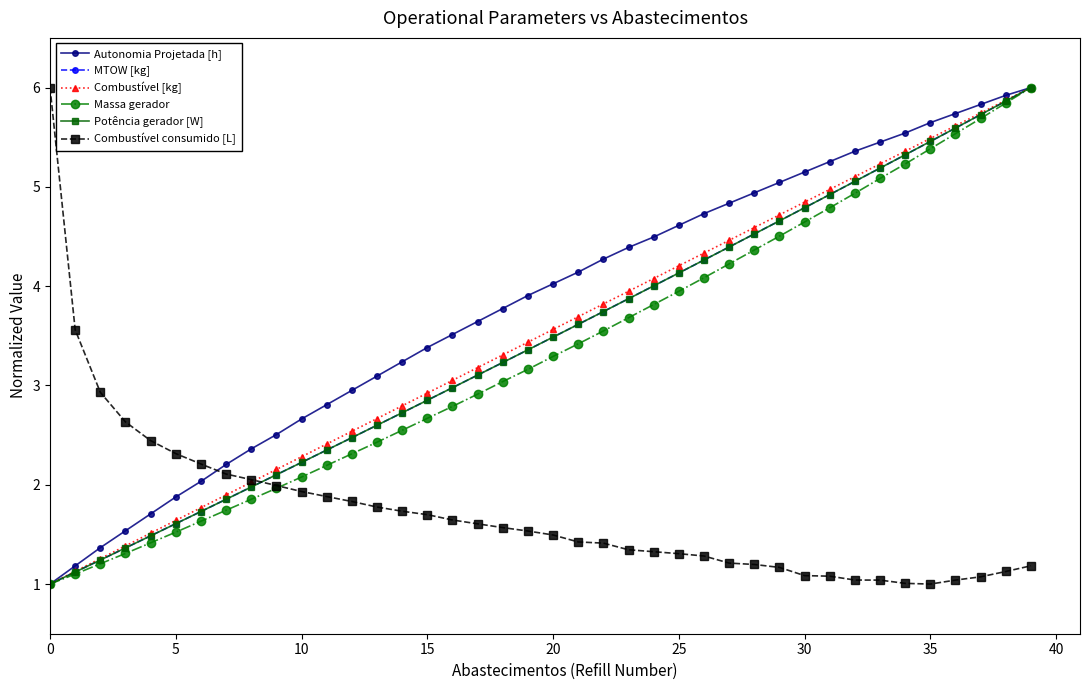

What is the greatest value displayed?

6.0